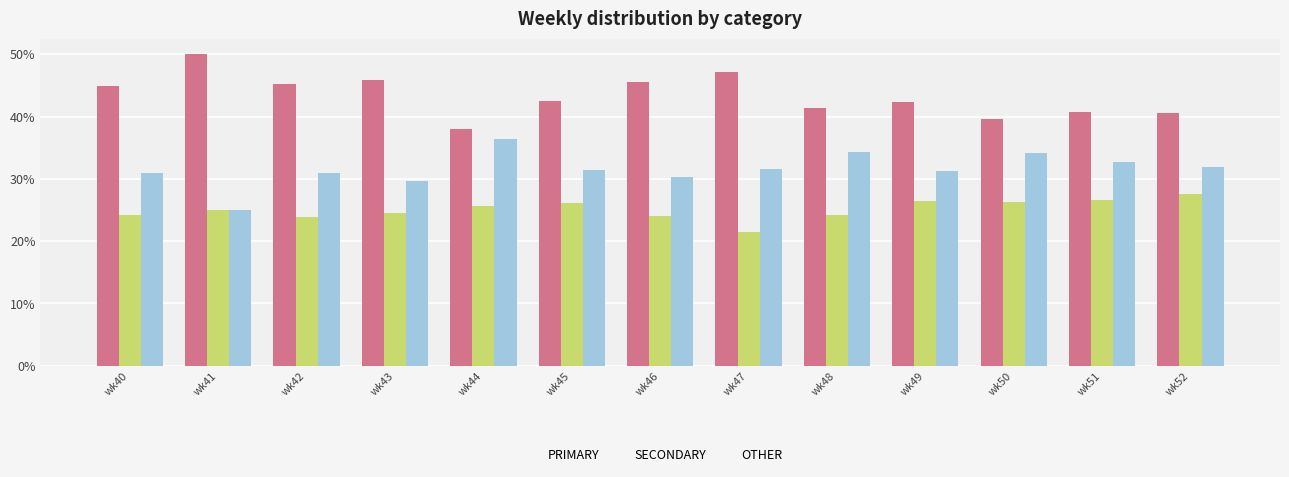

What is the sum of the OTHER values at wk47 and wk45?

62.9